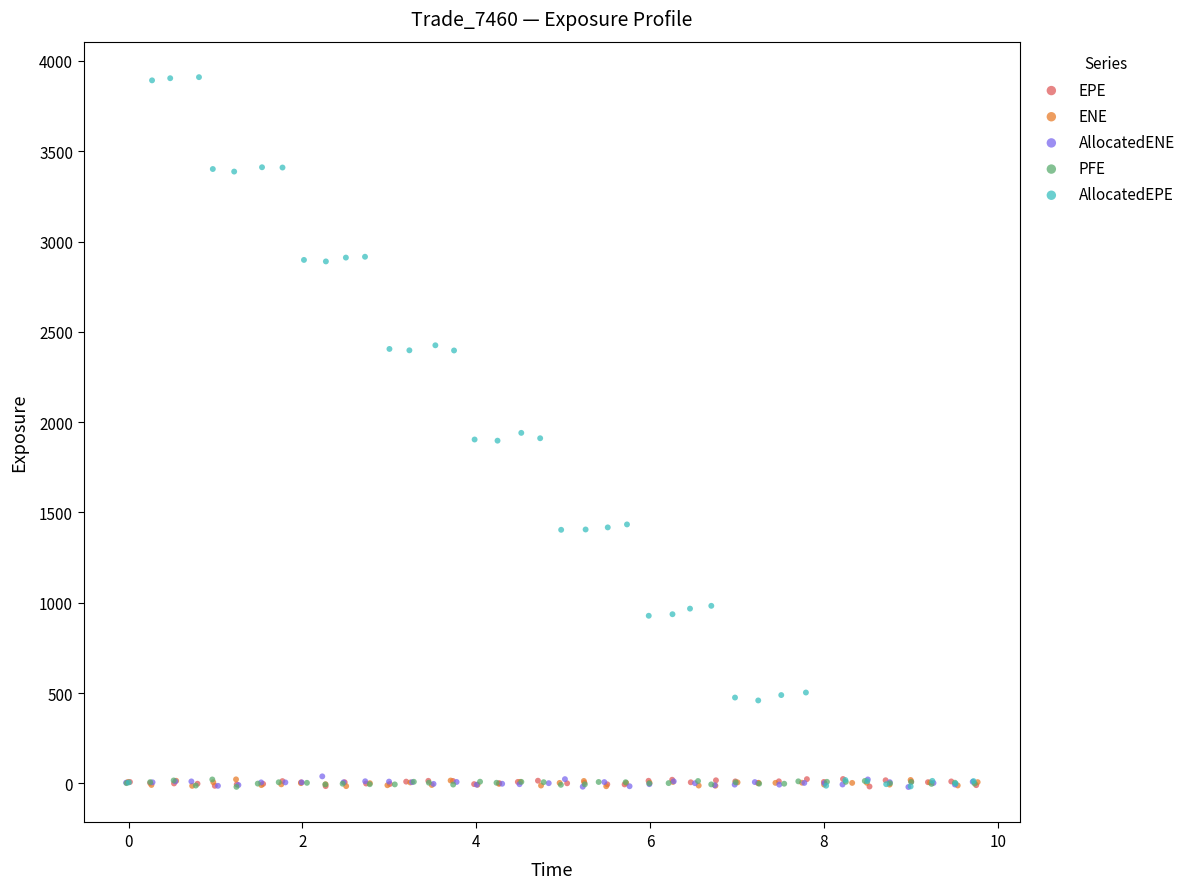

What are all the series names shown in the legend?

EPE, ENE, AllocatedENE, PFE, AllocatedEPE